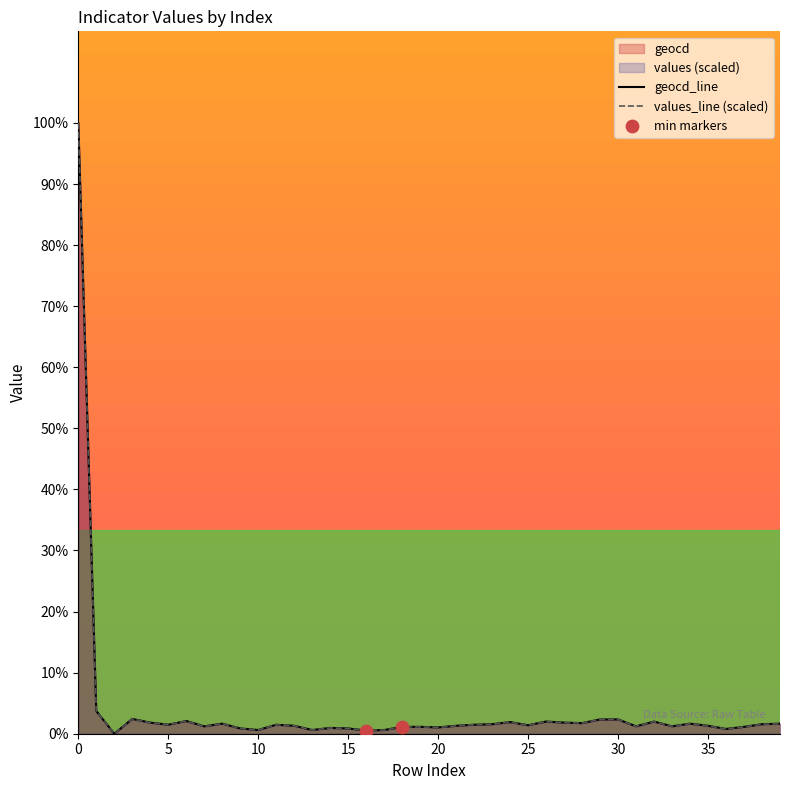

Which series has the largest Y range (max minus min)?

values